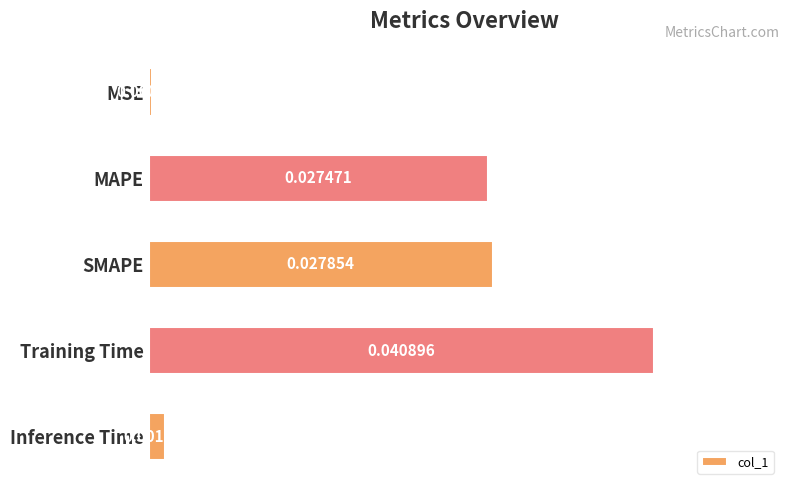

What is the label of the 4th bar from the top?

Training Time